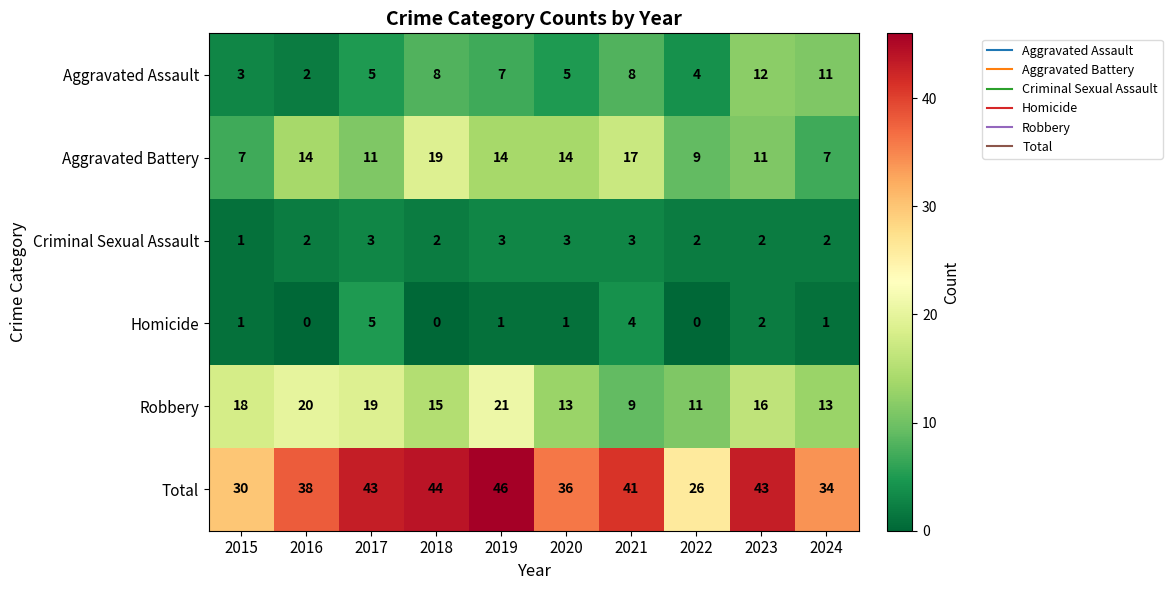

How many series are shown in this chart?

6